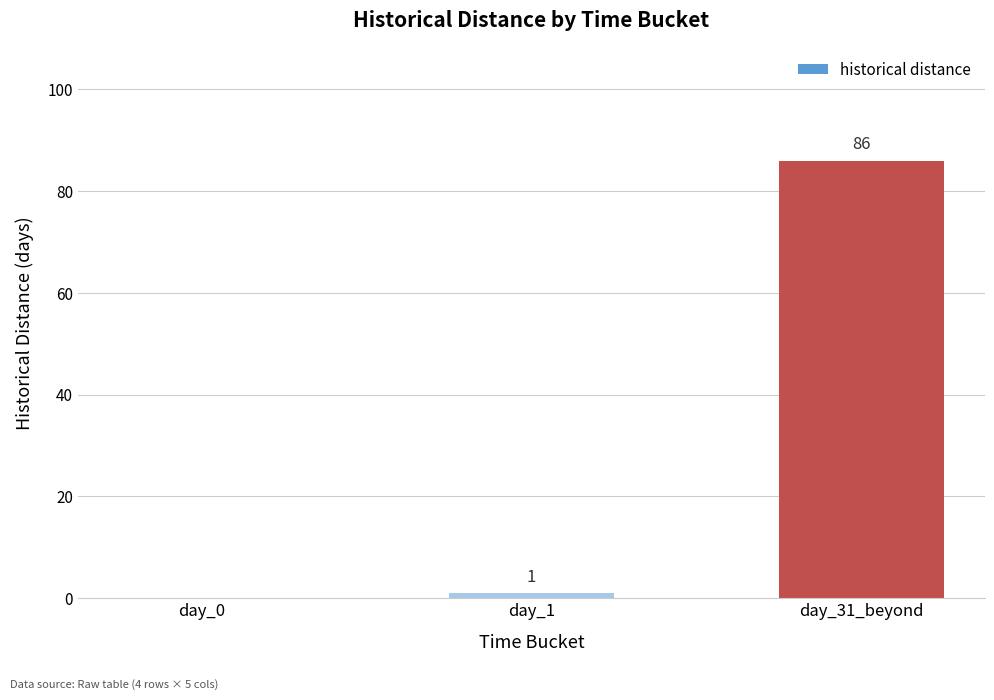

How many values are above zero?

2